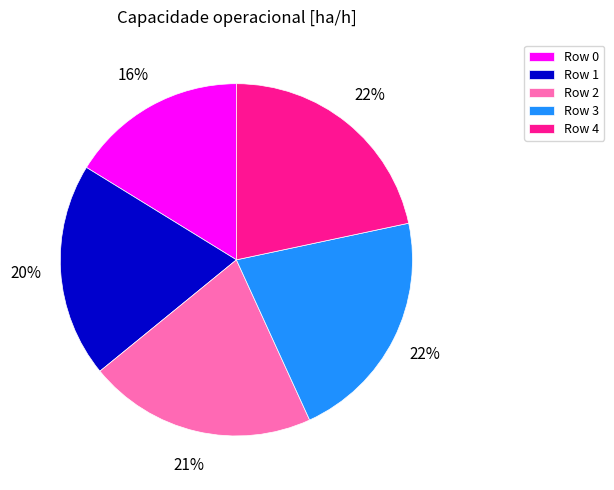

To the nearest percent, what portion does Row 3 represent?

22%